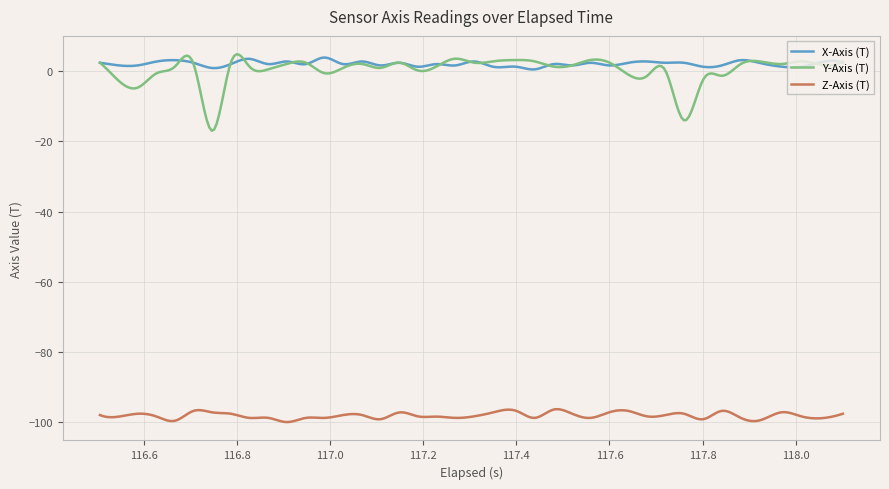

What is the minimum value shown in the chart?

-99.9